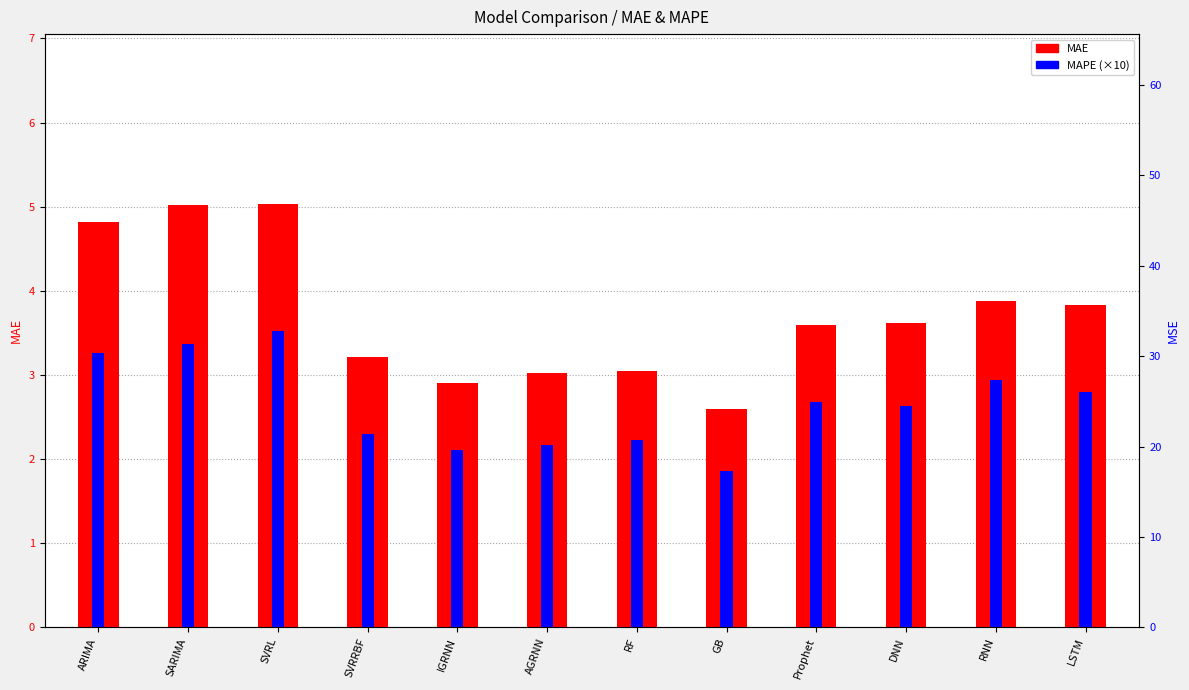

At which label does MAPE (×10) first exceed 2?

ARIMA